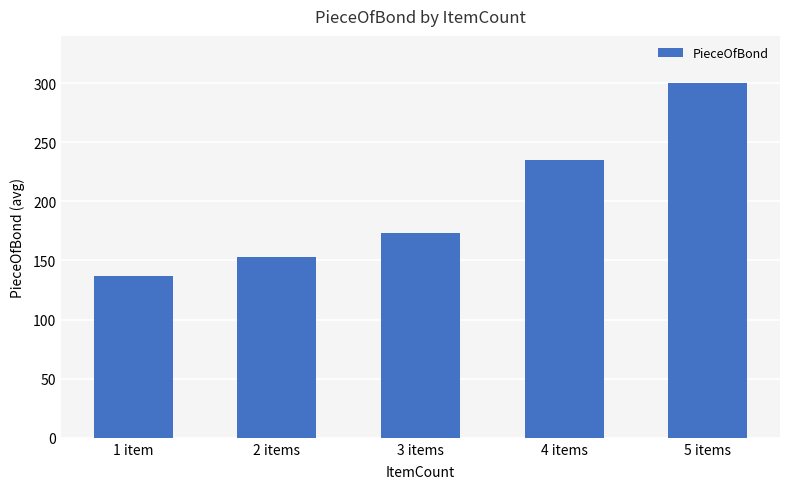

True or false: the data shows 235.0 at 4 items.

True